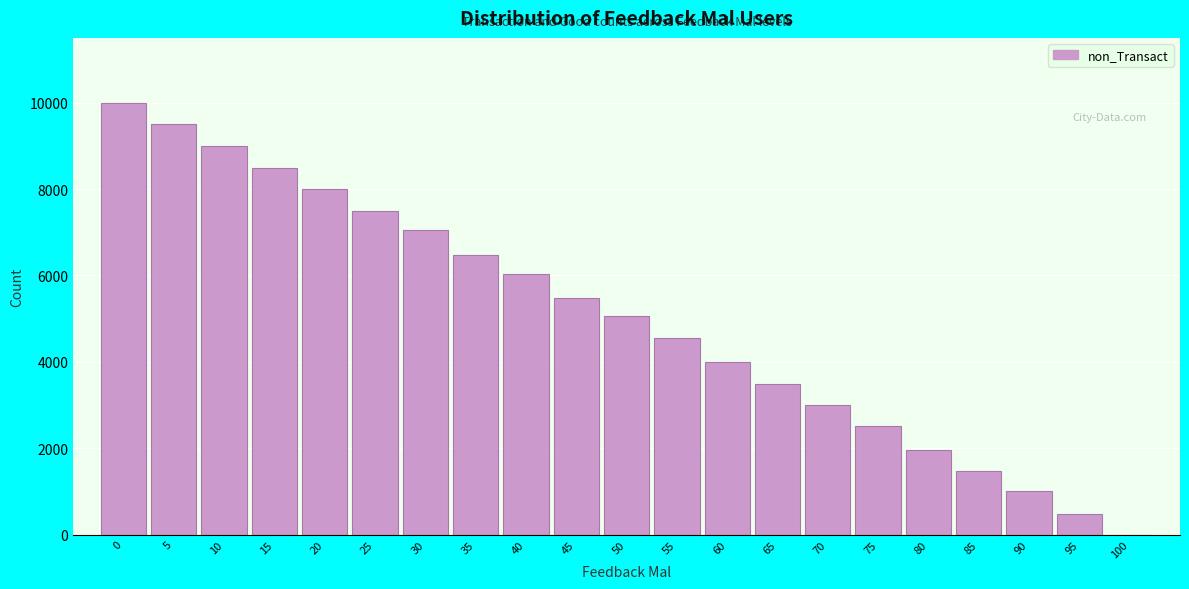

Reading left to right, list all the values displayed in this chart.

0=10000	5=9498	10=9003	15=8498	20=8010	25=7496	30=7046	35=6468	40=6041	45=5478	50=5054	55=4548	60=3997	65=3486	70=3008	75=2523	80=1956	85=1470	90=1001	95=485	100=0